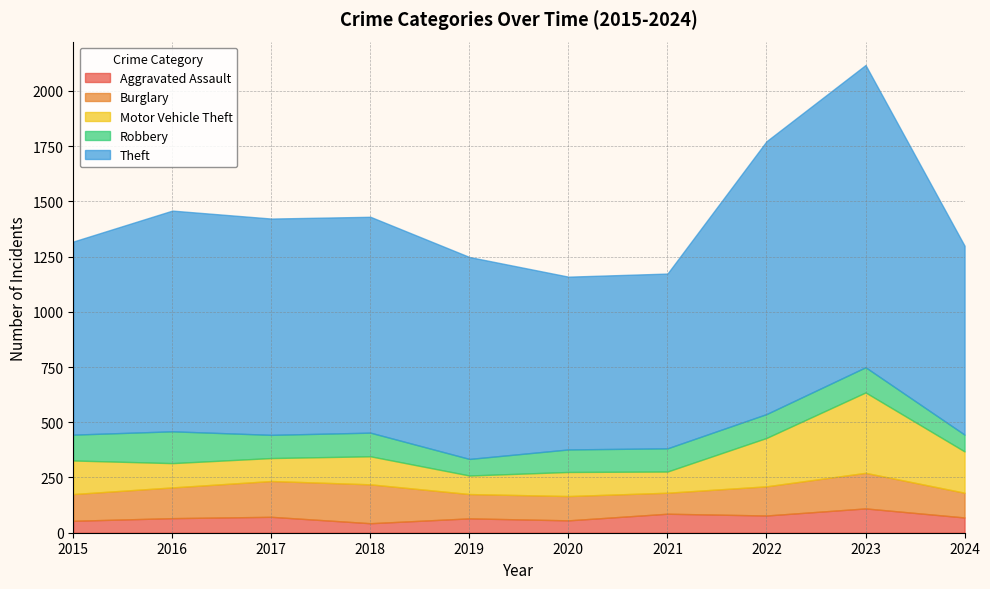

What is the minimum value for Theft?

782